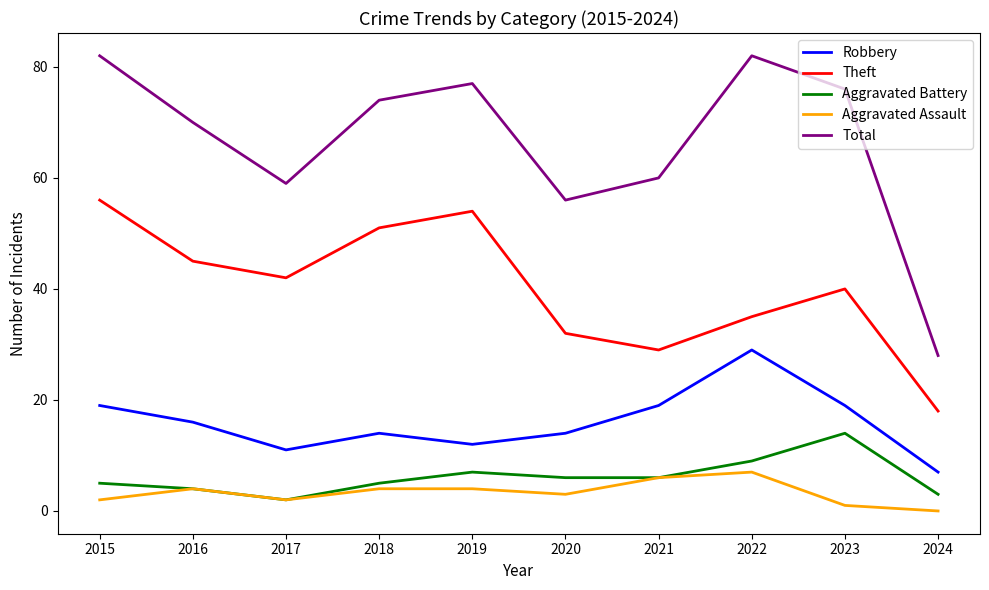

What is the sum of the Aggravated Battery values at 2022 and 2019?

16